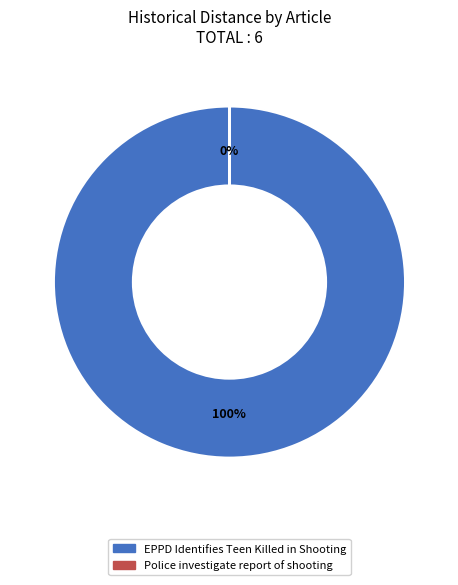

Which category accounts for the majority?

EPPD Identifies Teen Killed in Shooting